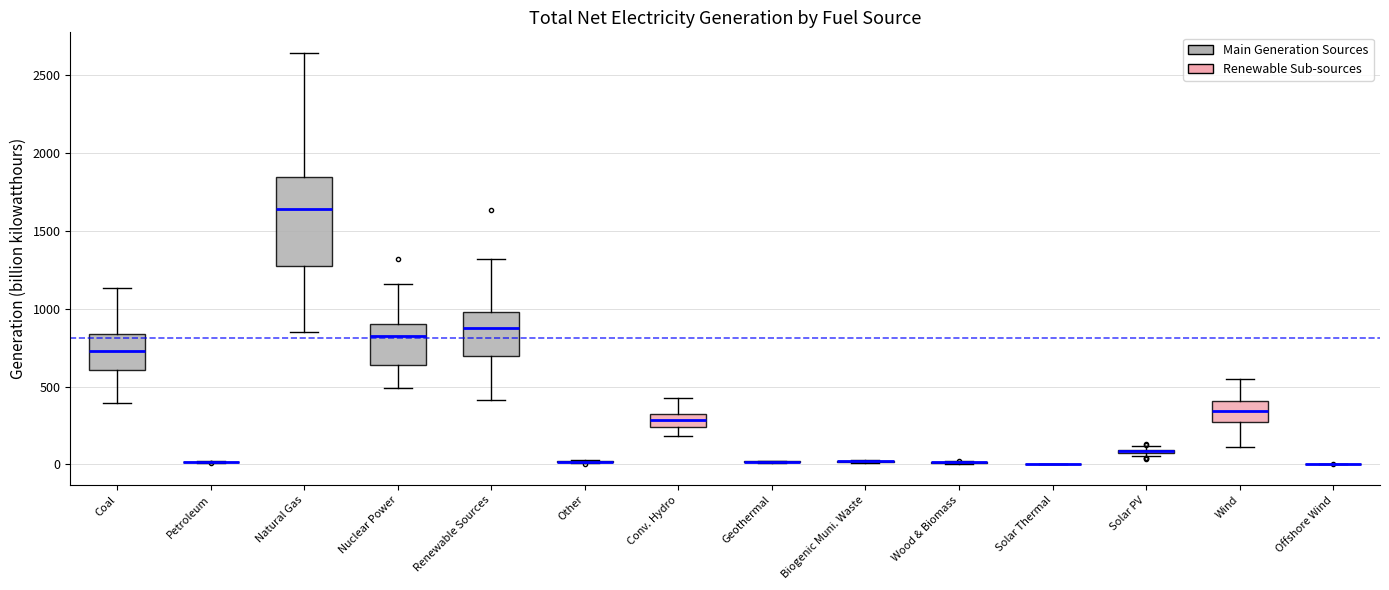

Which box is the tallest, from its lower edge to its upper edge?

Natural Gas